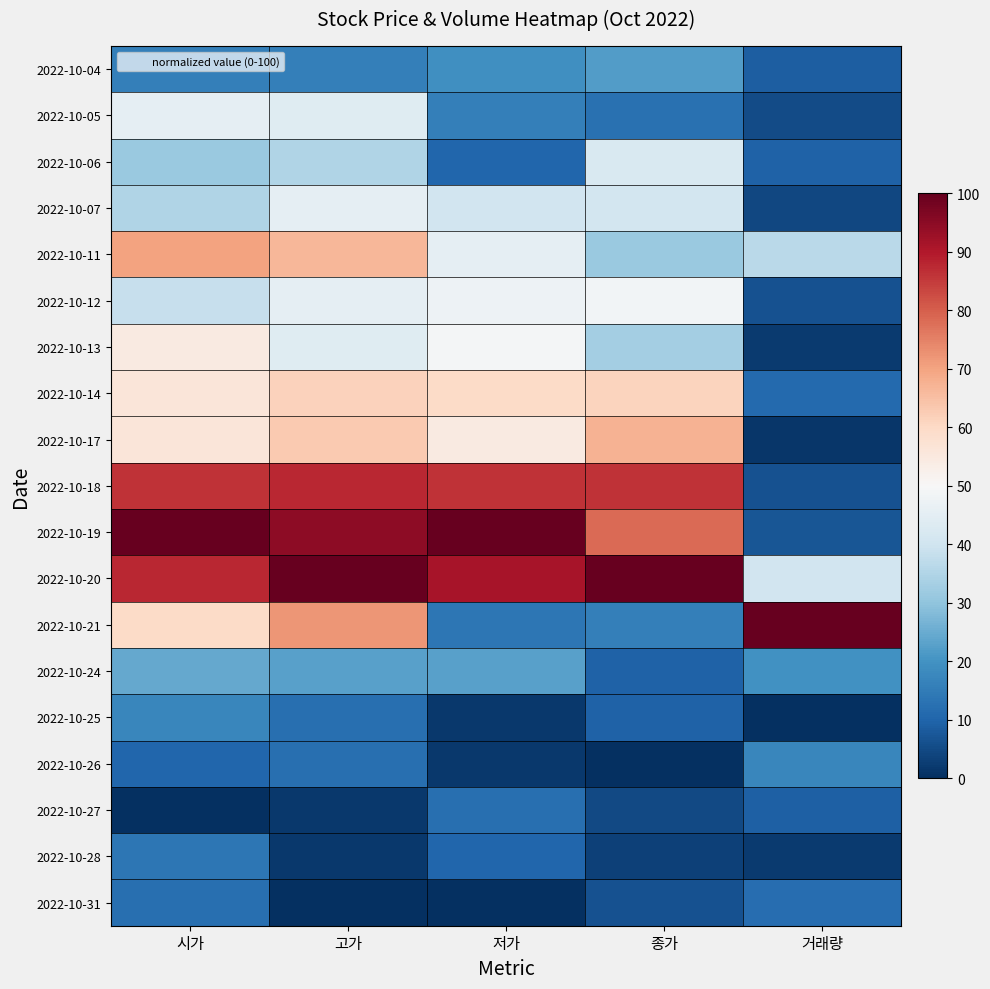

What is the maximum value shown in the chart?

100.0